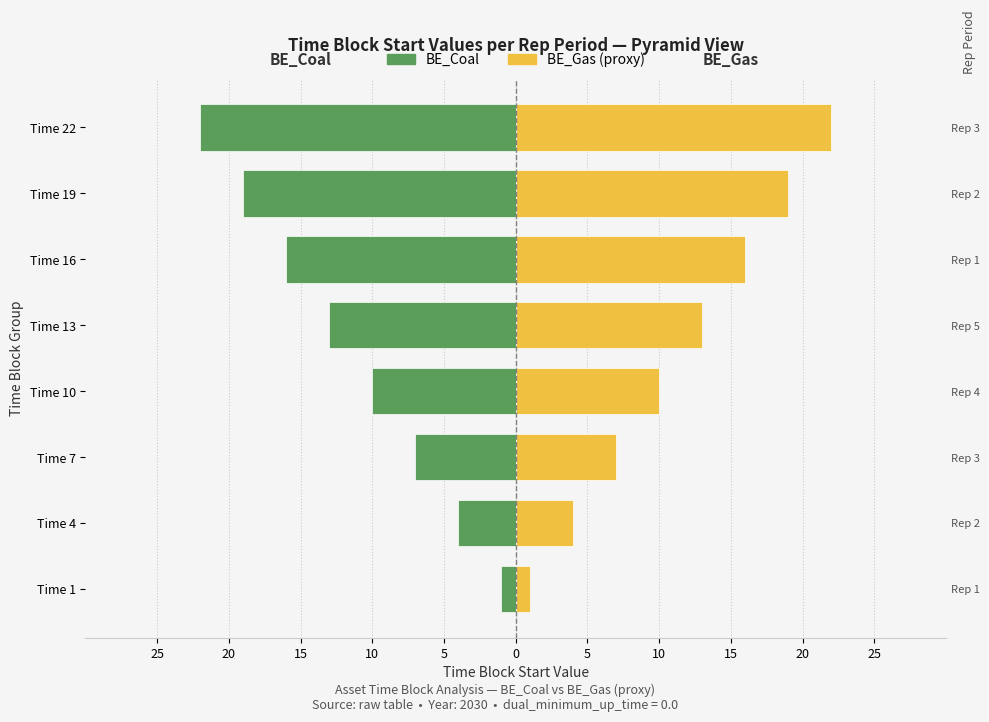

What is the value of the BE_Gas (proxy) bar at the 4th from the left?

10